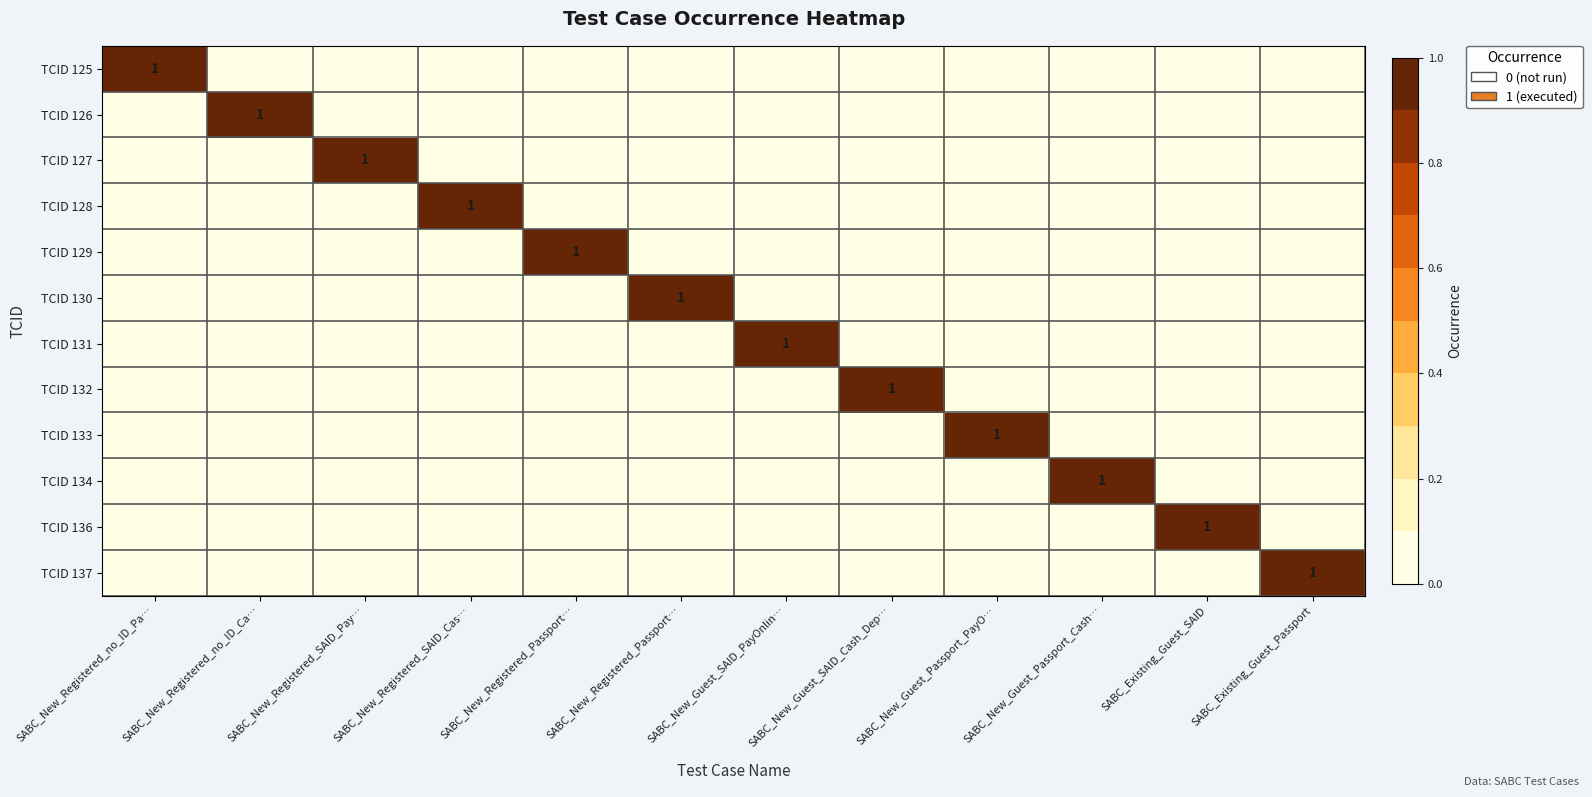

Between SABC_New_Registered_no_ID_Pa… and SABC_New_Guest_SAID_PayOnlin…, which series saw the biggest shift?

TCID 125